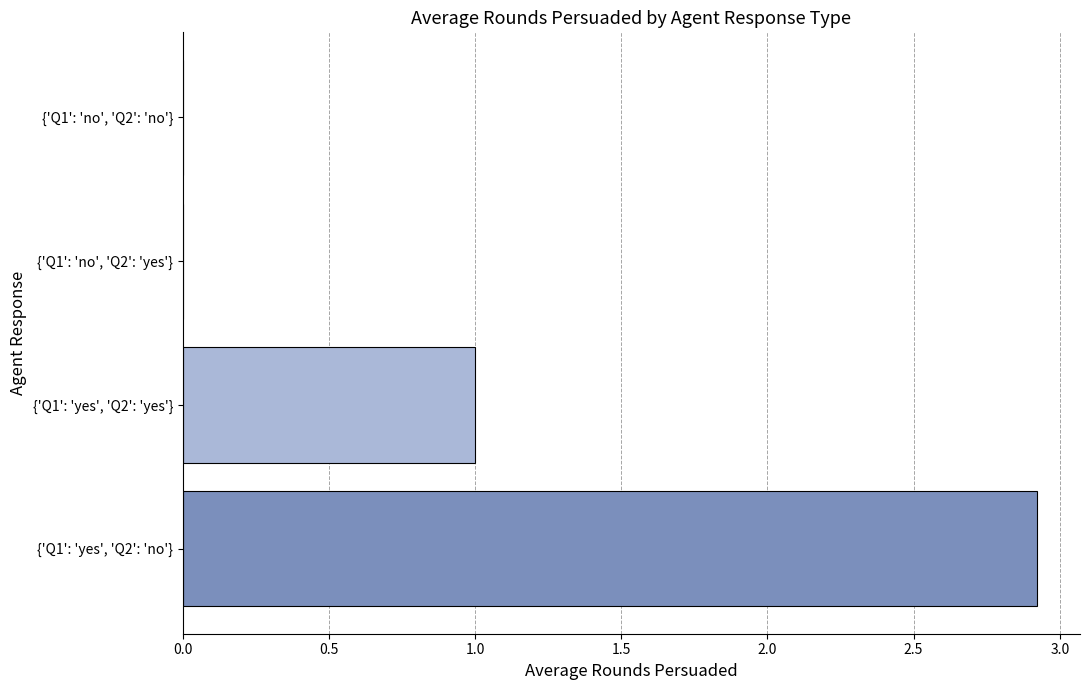

Reading bottom to top, extract all data points from this chart.

{'Q1': 'yes', 'Q2': 'no'}=2.9	{'Q1': 'yes', 'Q2': 'yes'}=1.0	{'Q1': 'no', 'Q2': 'yes'}=0.0	{'Q1': 'no', 'Q2': 'no'}=0.0